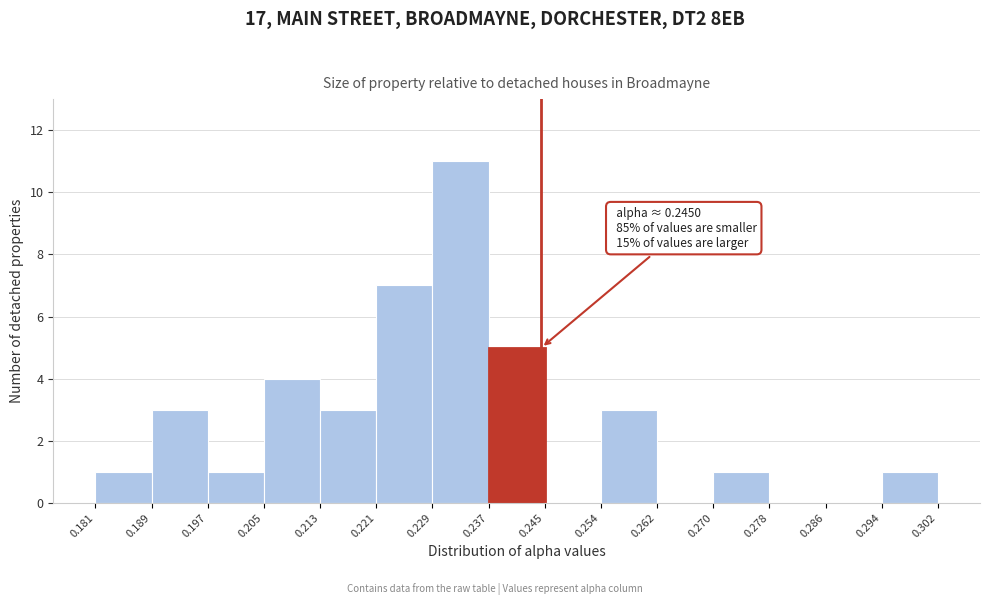

Which range on the x-axis has the tallest bar?

0.229 to 0.237